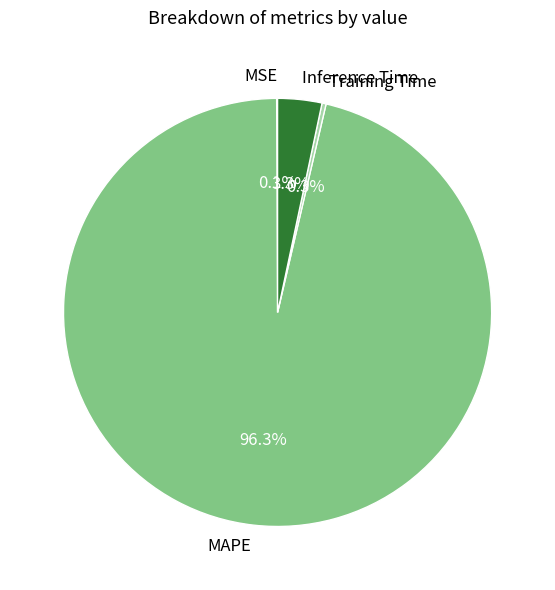

Between MAPE and Inference Time, which is larger?

MAPE